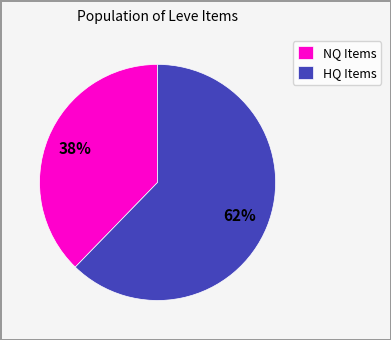

Is there a majority slice in this chart?

Yes